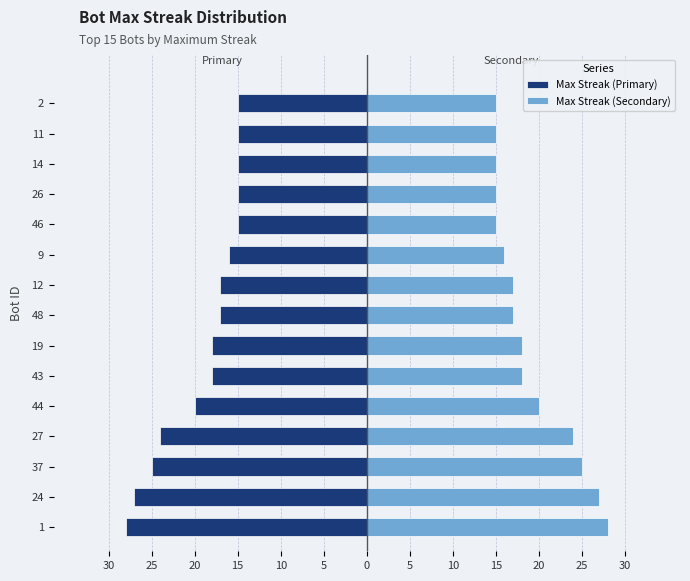

What is the value of the Max Streak (Primary) bar at the 14th from the left?

-15